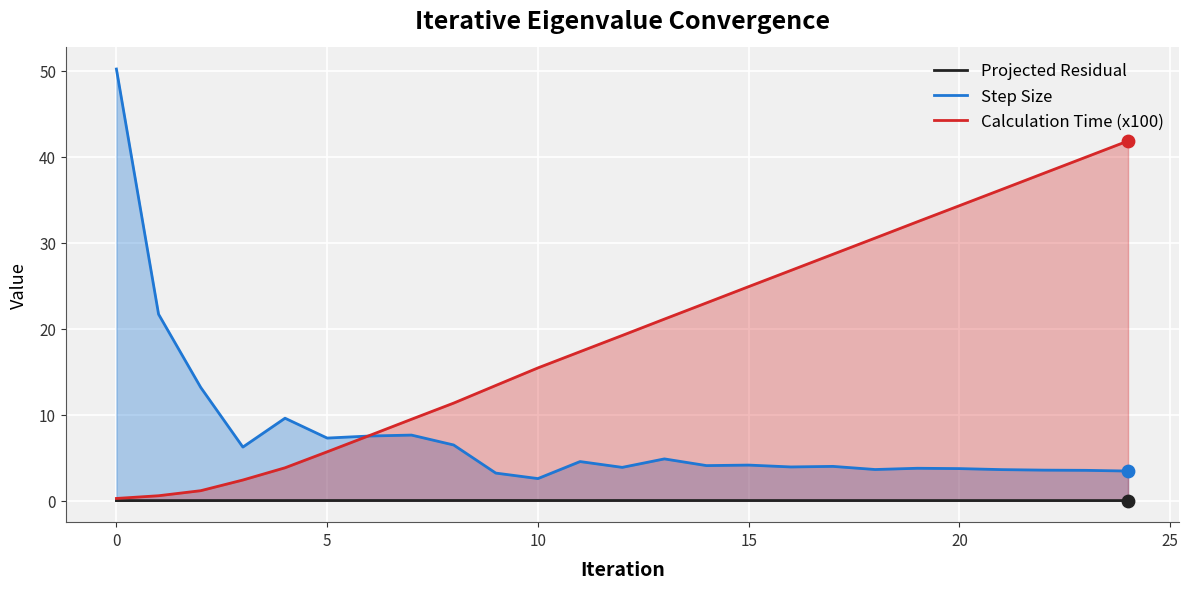

What is the total value across all series at 18?

34.2